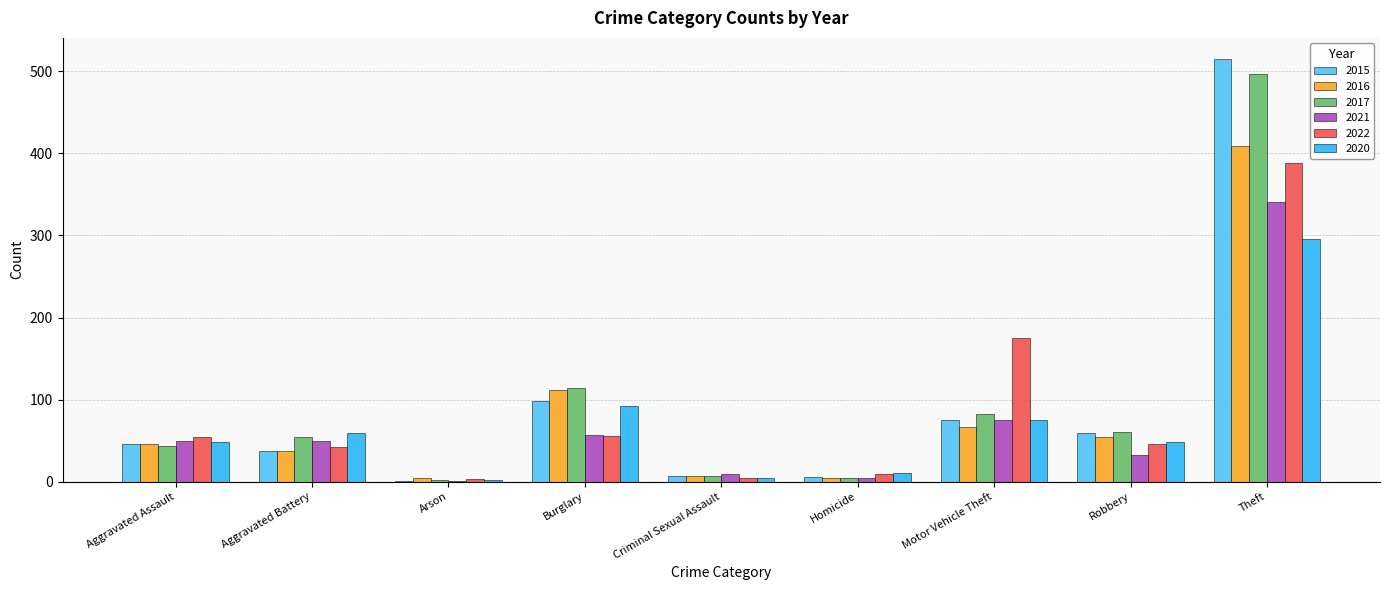

The value of 2021 at Aggravated Assault is 50. True or false?

True